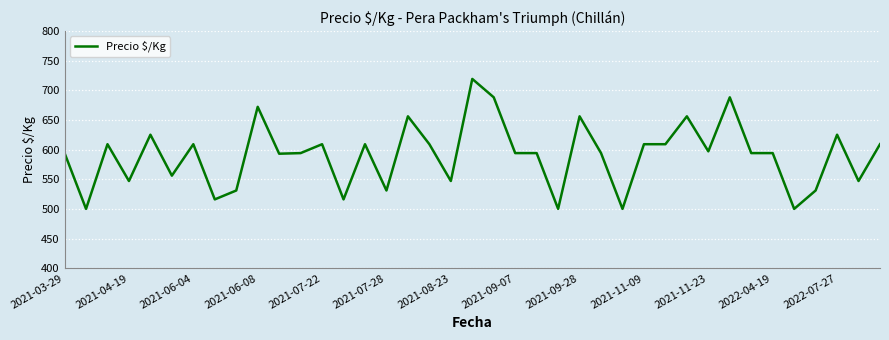

What is the difference between the maximum and minimum values?

219